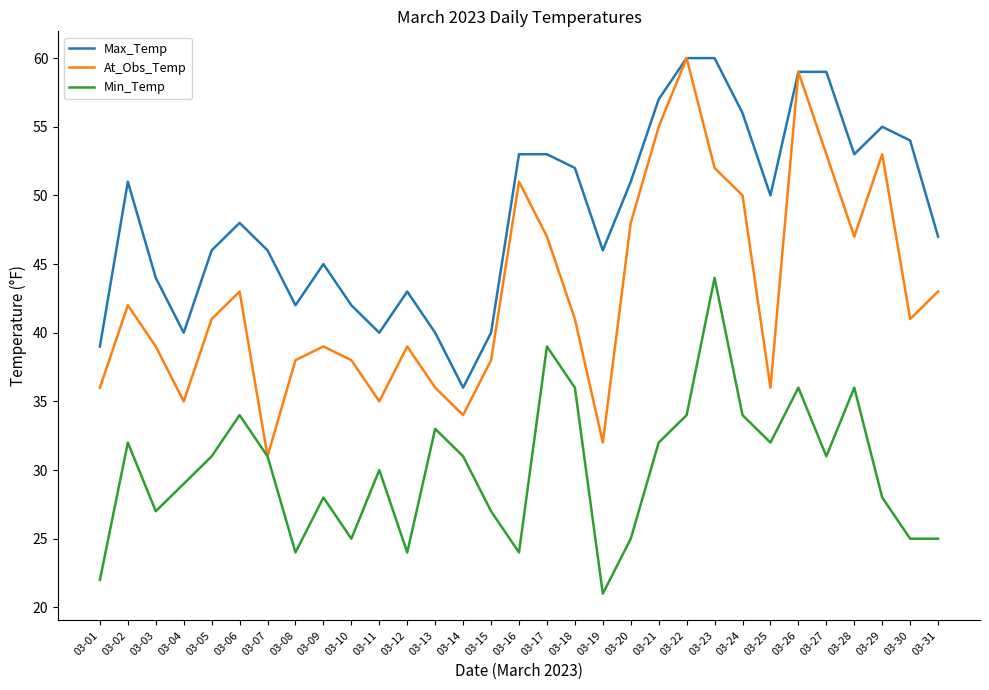

What is the maximum value shown in the chart?

60